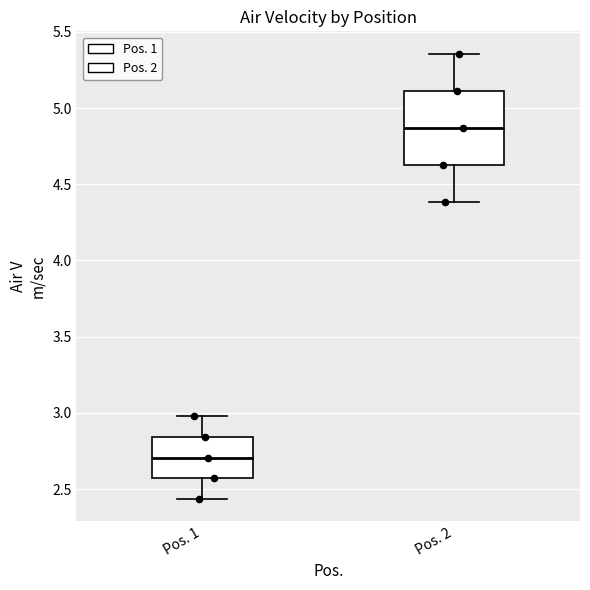

Reading left to right, read every box against the y-axis: the position of its median line, the range the box covers, and the ends of its whiskers. The values are not printed on the chart, so give them approximately, as read against the axis.

Pos. 1: median 2.70, box 2.55 to 2.85, whiskers 2.45 to 3.00
Pos. 2: median 4.85, box 4.65 to 5.10, whiskers 4.40 to 5.35